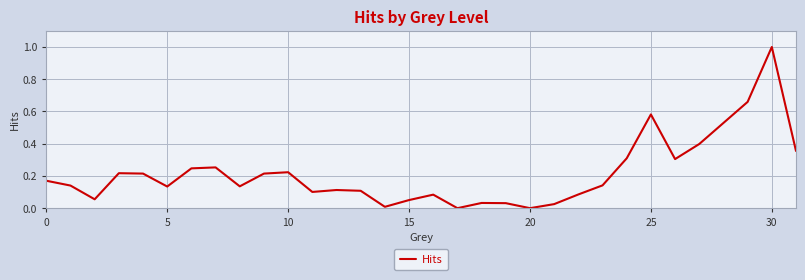

Is this an area chart (filled region under the line)?

No